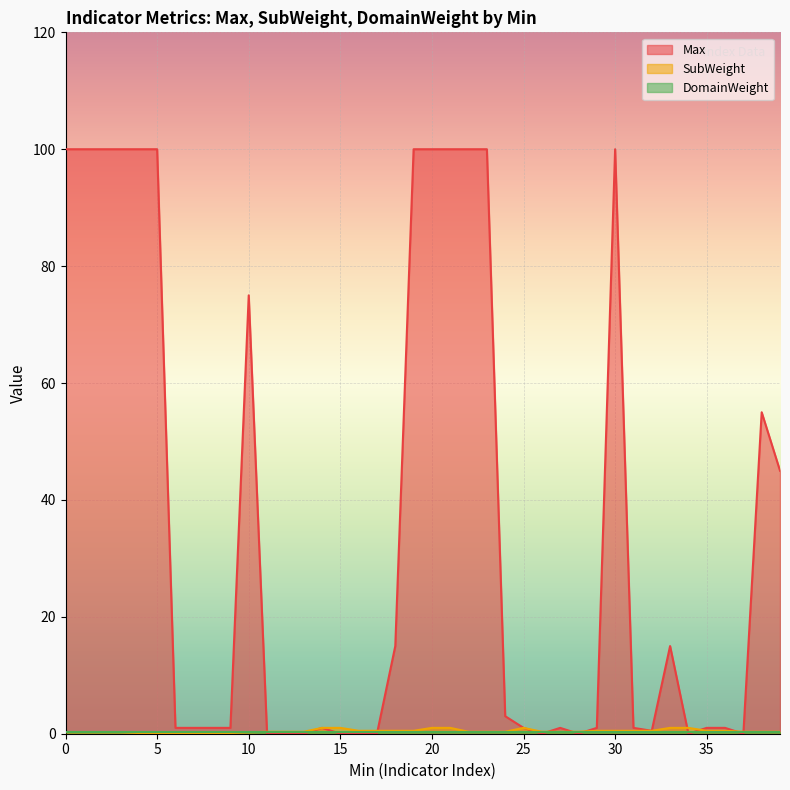

Does the chart display data point markers on the line(s)?

No